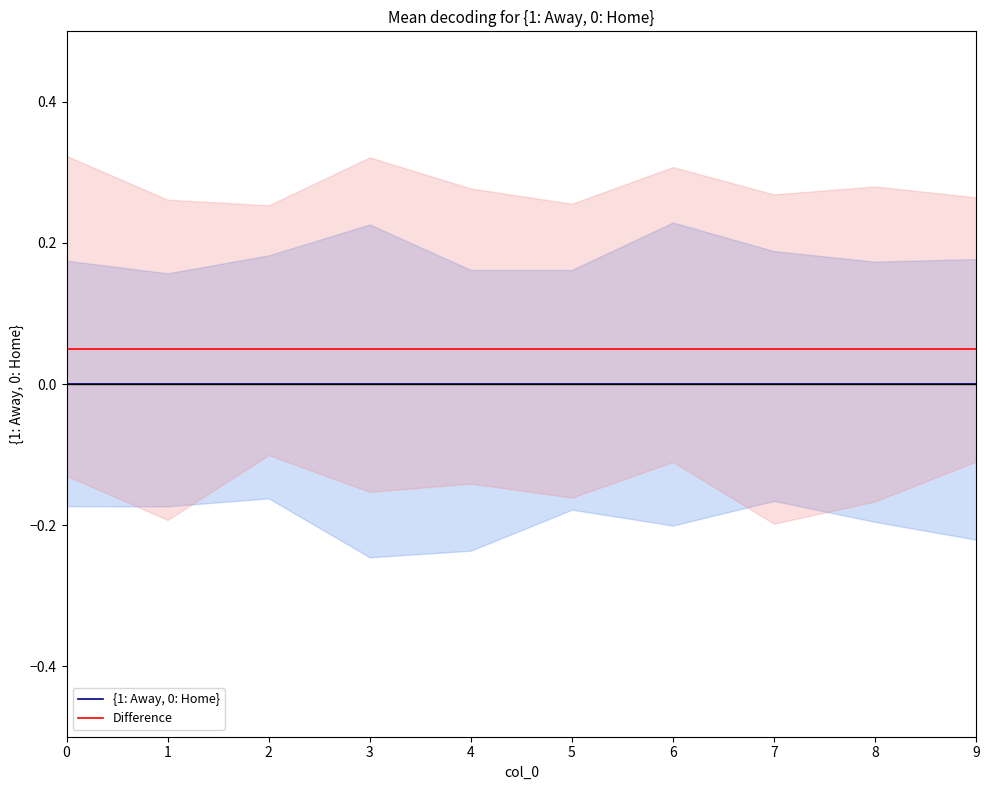

Which series has the widest spread of values?

{1: Away, 0: Home}